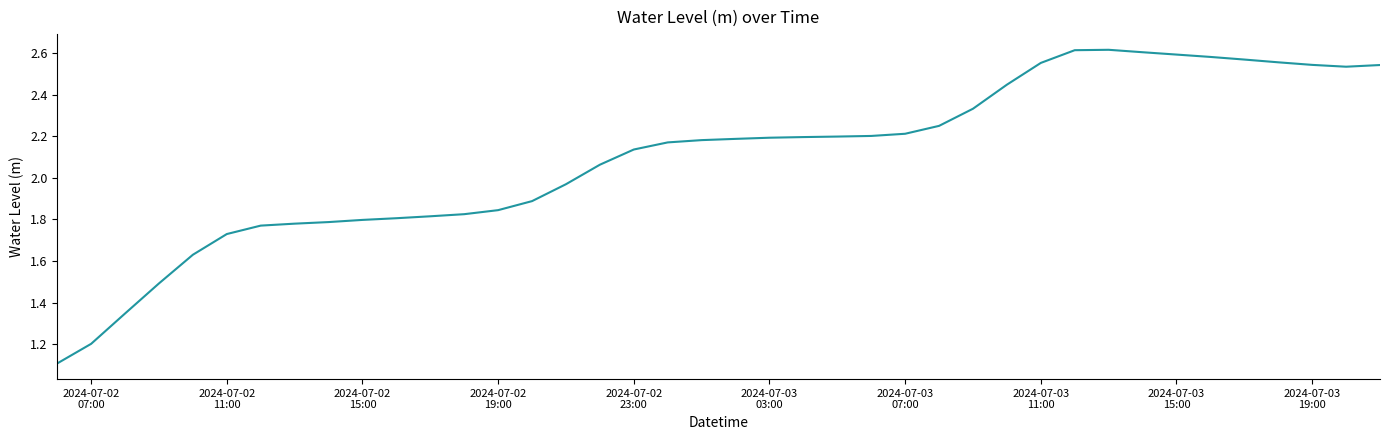

What is the smallest value displayed?

1.1